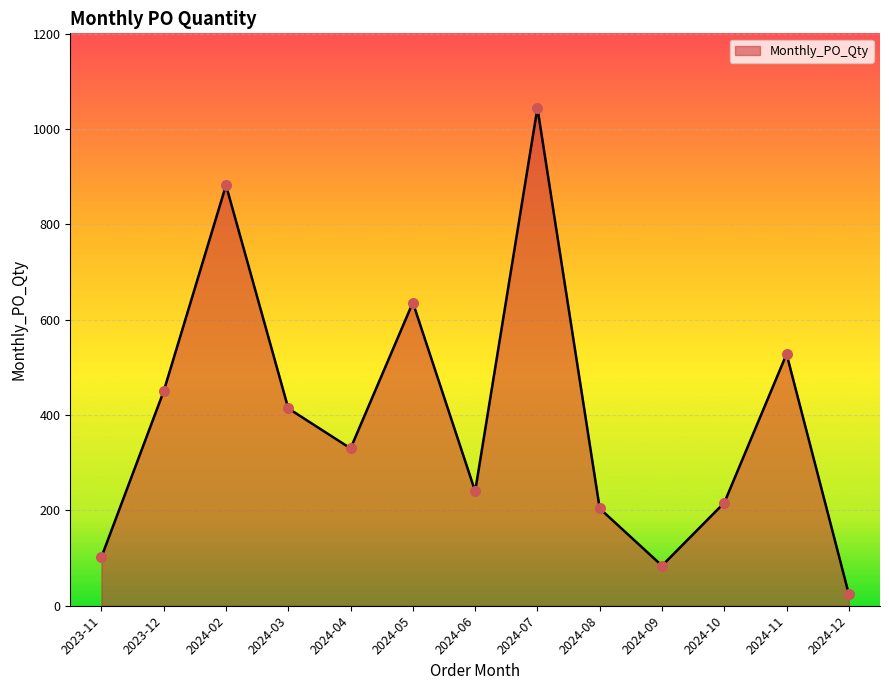

What is the ratio of the value at 2024-07 to the value at 2024-04?

3.2